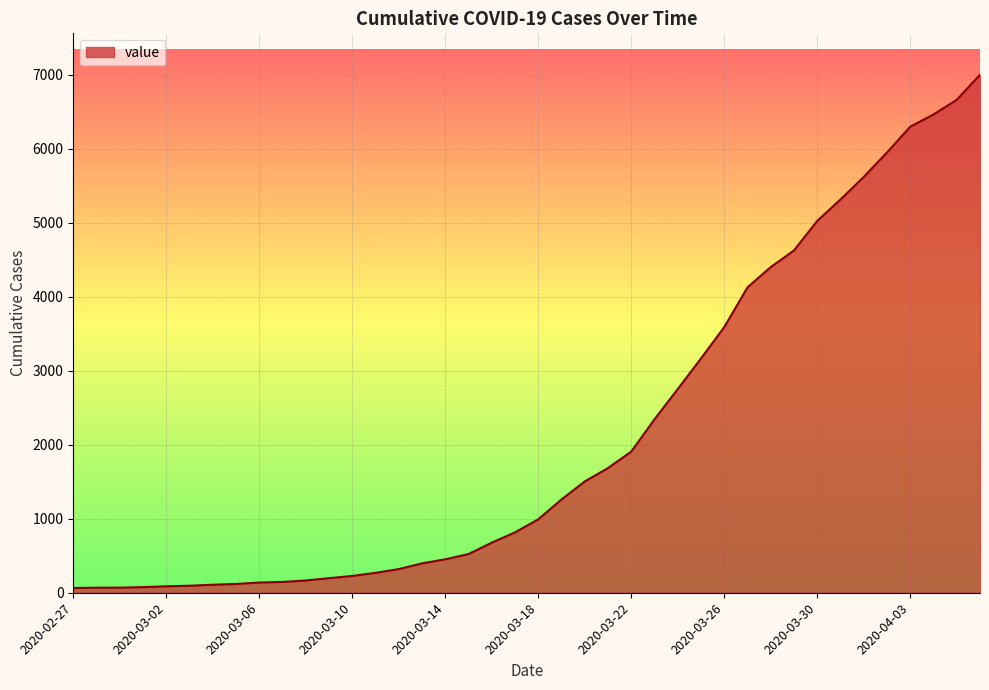

What is the difference between the maximum and minimum values?

6939